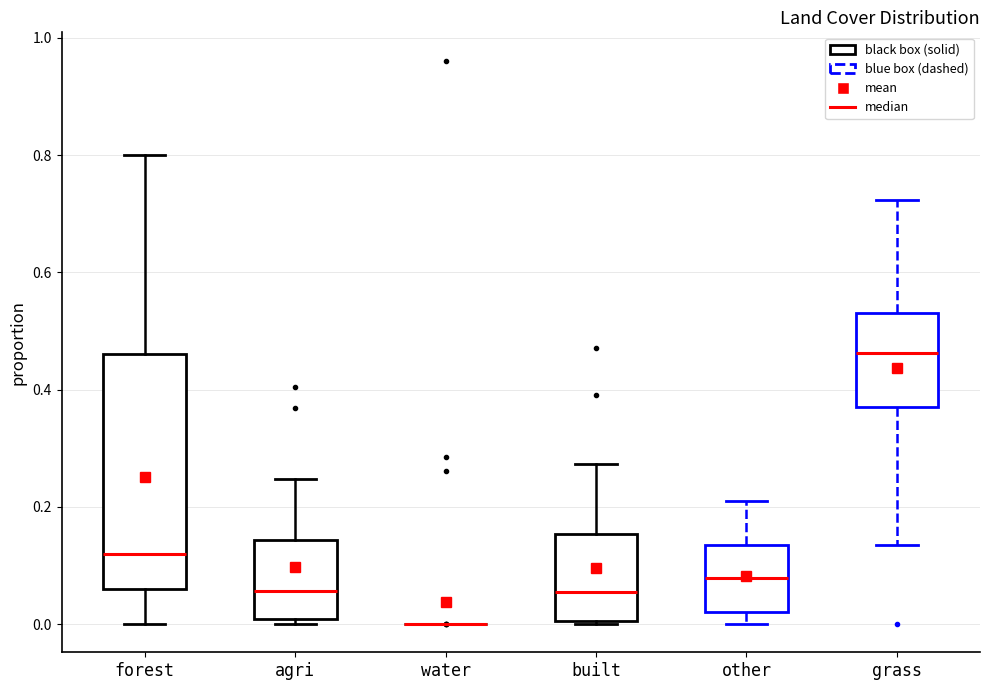

Reading left to right, read every box against the y-axis: the position of its median line, the range the box covers, and the ends of its whiskers. The values are not printed on the chart, so give them approximately, as read against the axis.

forest: median 0.12, box 0.06 to 0.46, whiskers 0.00 to 0.80
agri: median 0.06, box 0.00 to 0.14, whiskers 0.00 (just below the box's lower edge) to 0.24
water: box collapsed to a line at 0.00, whiskers 0.00 to 0.00
built: median 0.06, box 0.00 to 0.16, whiskers 0.00 to 0.28
other: median 0.08, box 0.02 to 0.14, whiskers 0.00 to 0.20
grass: median 0.46, box 0.38 to 0.54, whiskers 0.14 to 0.72